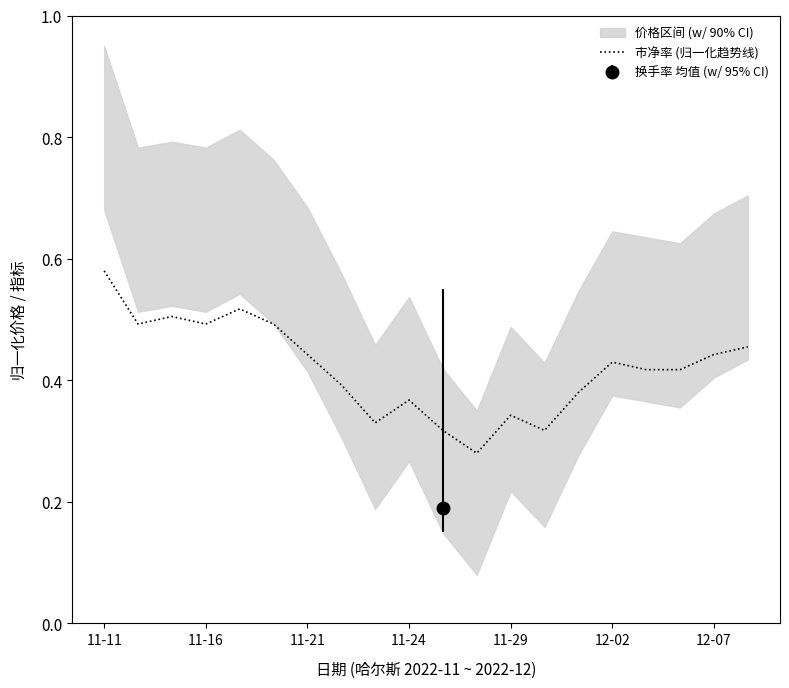

The value of 市净率 (归一化趋势线) at 11-24 is 0.1. True or false?

False